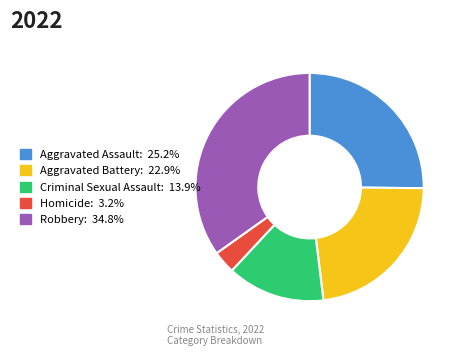

How many slices are in this pie chart?

5